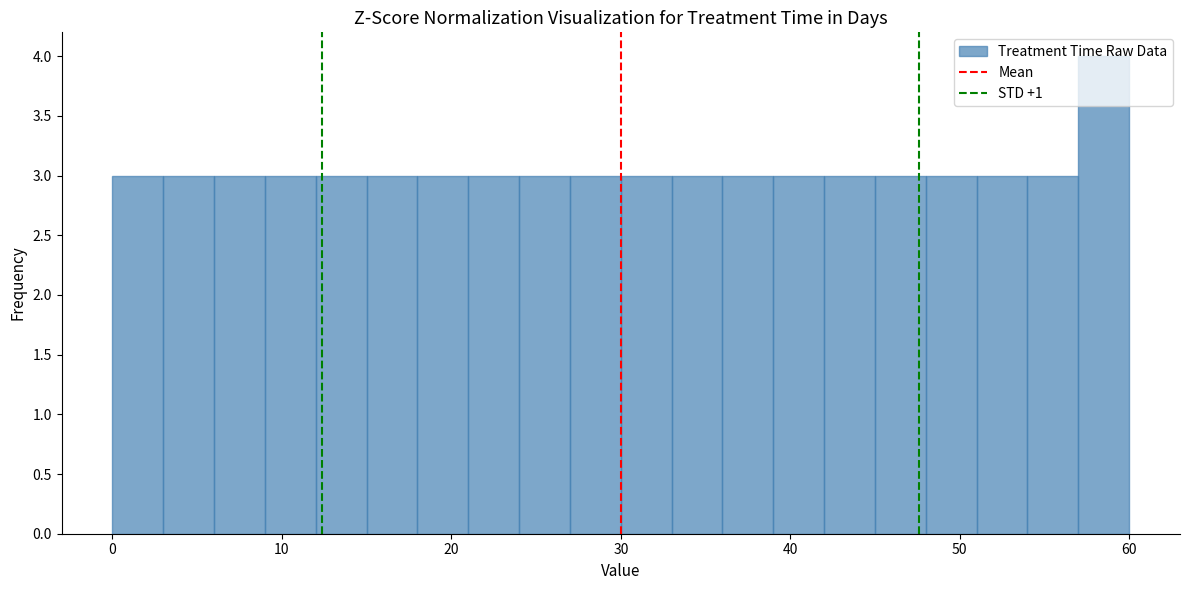

Around what value on the x-axis is the tallest bar? Give the approximate position of its centre, as read against the axis.

59